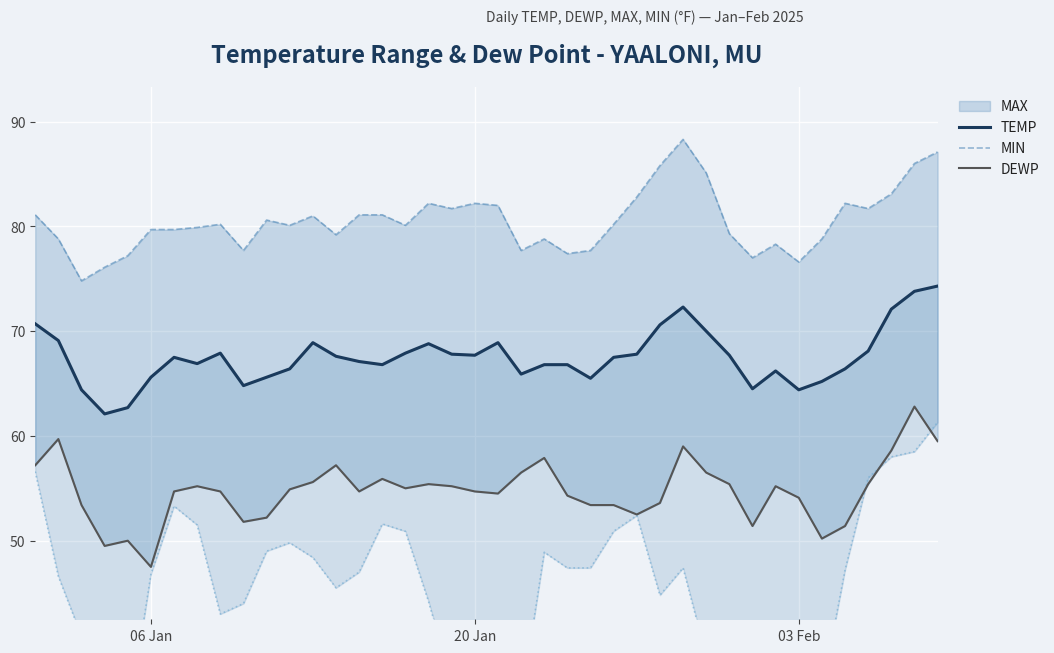

Reading left to right, extract all data points from this chart.

TEMP: 70.7	69.1	64.4	62.1	62.7	65.6	67.5	66.9	67.9	64.8	65.6	66.4	68.9	67.6	67.1	66.8	67.9	68.8	67.8	67.7	68.9	65.9	66.8	66.8	65.5	67.5	67.8	70.6	72.3	70.0	67.7	64.5	66.2	64.4	65.2	66.4	68.1	72.1	73.8	74.3
MIN: 81.1	78.8	74.8	76.1	77.2	79.7	79.7	79.9	80.2	77.7	80.6	80.1	81.0	79.2	81.1	81.1	80.1	82.2	81.7	82.2	82.0	77.7	78.8	77.4	77.7	80.2	82.8	85.8	88.3	85.1	79.3	77.0	78.3	76.6	78.8	82.2	81.7	83.1	86.0	87.1
DEWP: 57.2	59.7	53.4	49.5	50.0	47.5	54.7	55.2	54.7	51.8	52.2	54.9	55.6	57.2	54.7	55.9	55.0	55.4	55.2	54.7	54.5	56.5	57.9	54.3	53.4	53.4	52.5	53.6	59.0	56.5	55.4	51.4	55.2	54.1	50.2	51.4	55.4	58.6	62.8	59.5